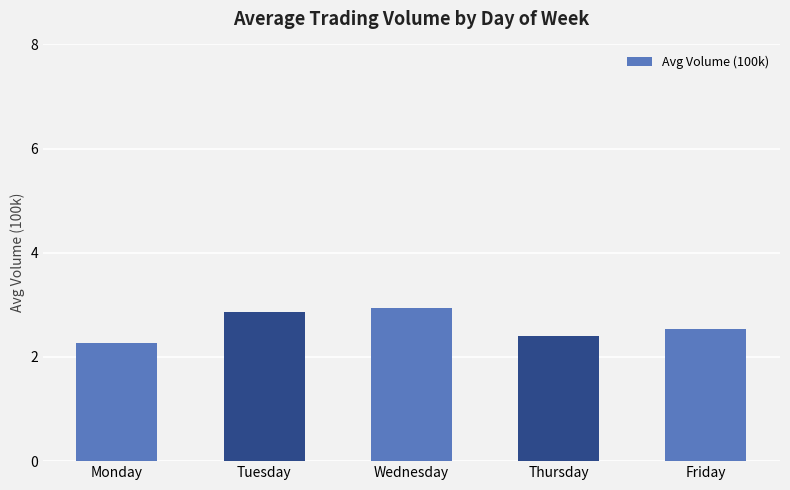

What is the difference between the maximum and minimum values?

0.7